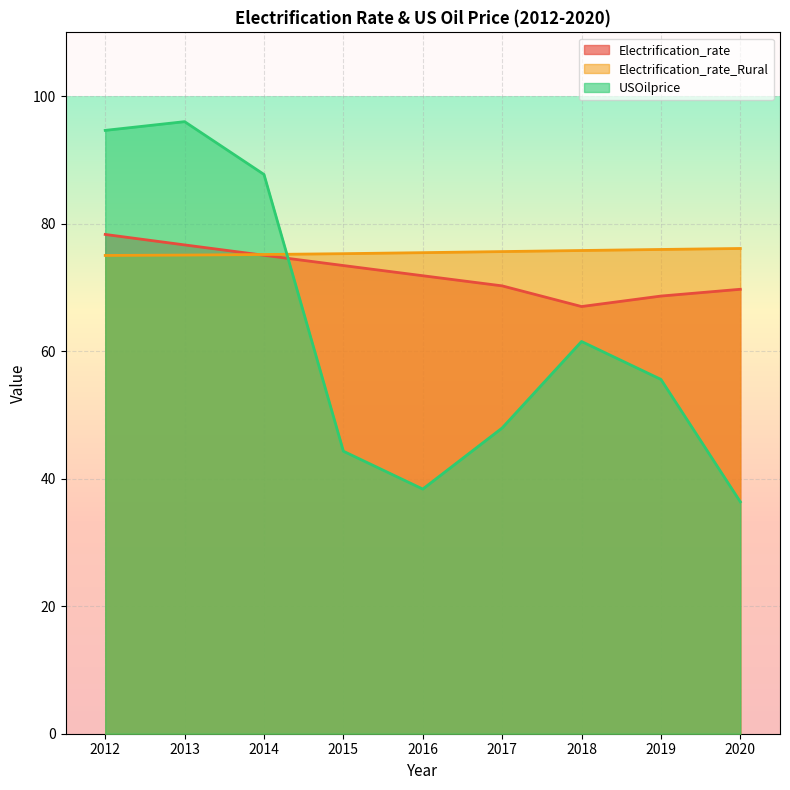

What are all the series names shown in the legend?

Electrification_rate, Electrification_rate_Rural, USOilprice